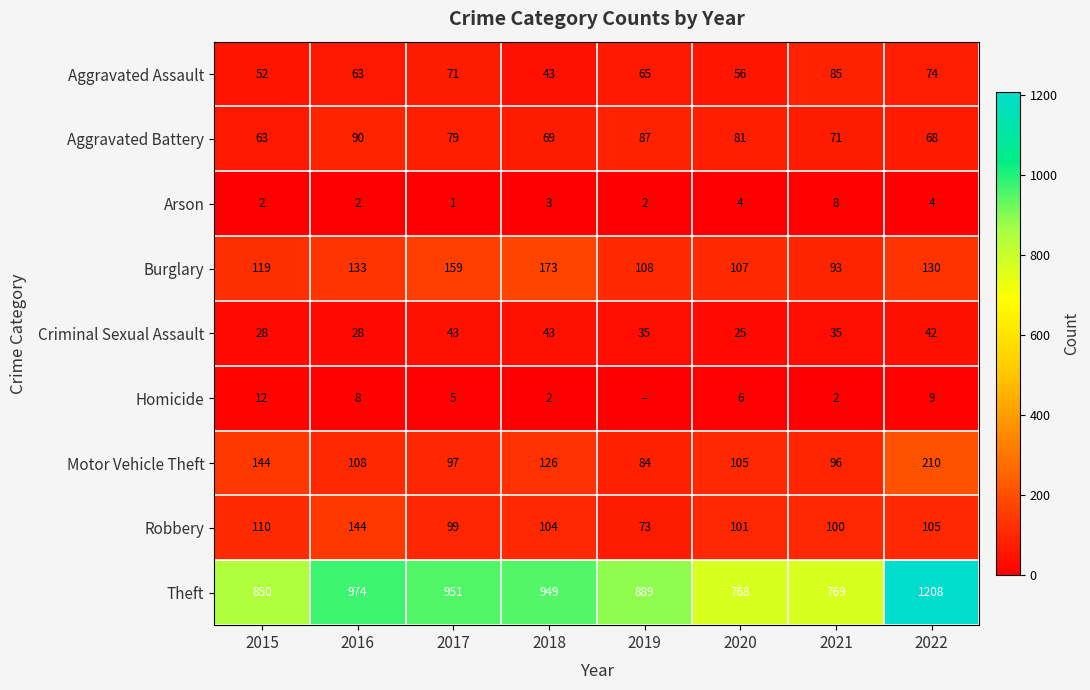

What is the average value of the Aggravated Assault series?

64